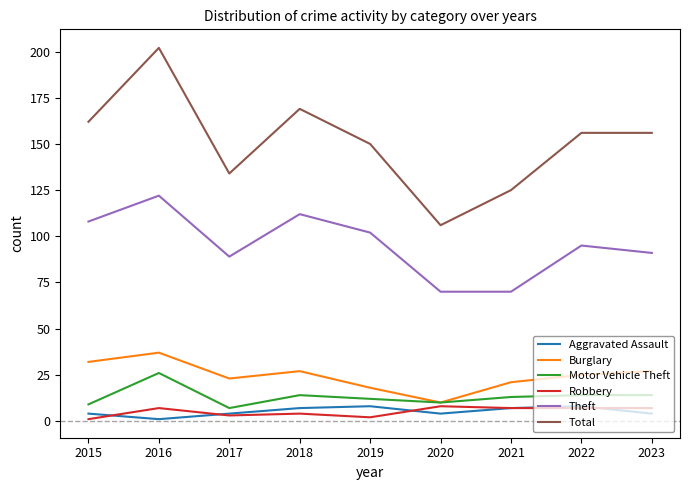

What is the maximum value for Total?

202